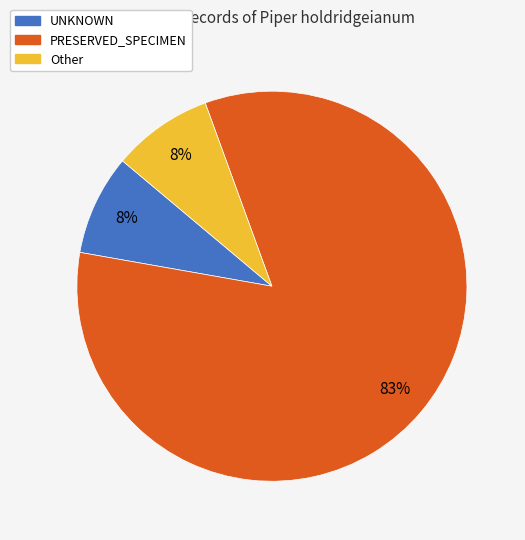

To the nearest percent, what portion does Other represent?

8%